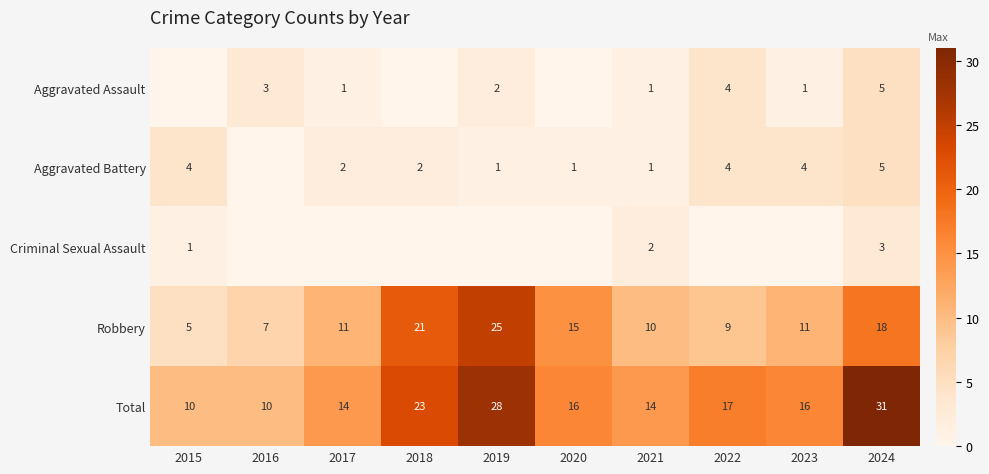

How many data points in Total are less than 16?

4